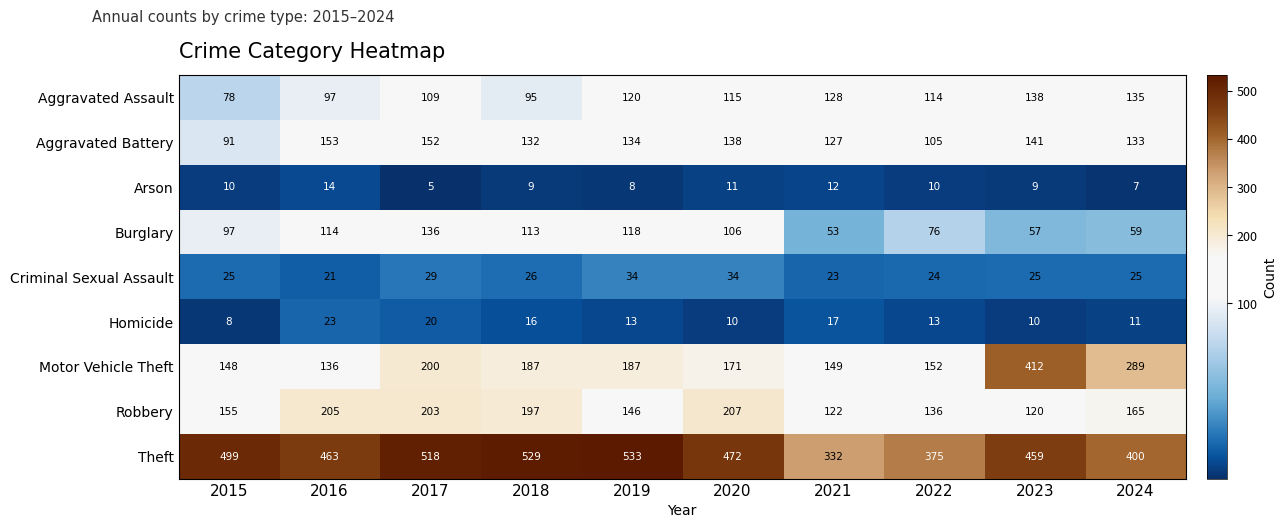

The value of Motor Vehicle Theft at 2022 is 247. True or false?

False